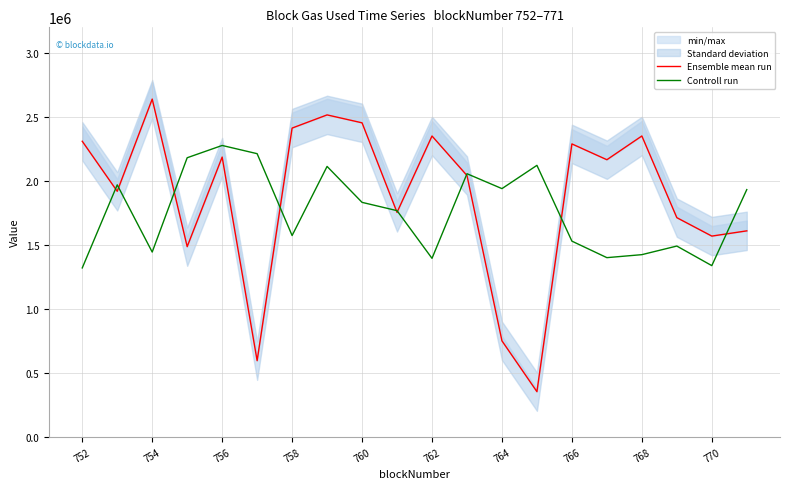

What is the lowest value of the Controll run series?

1320000